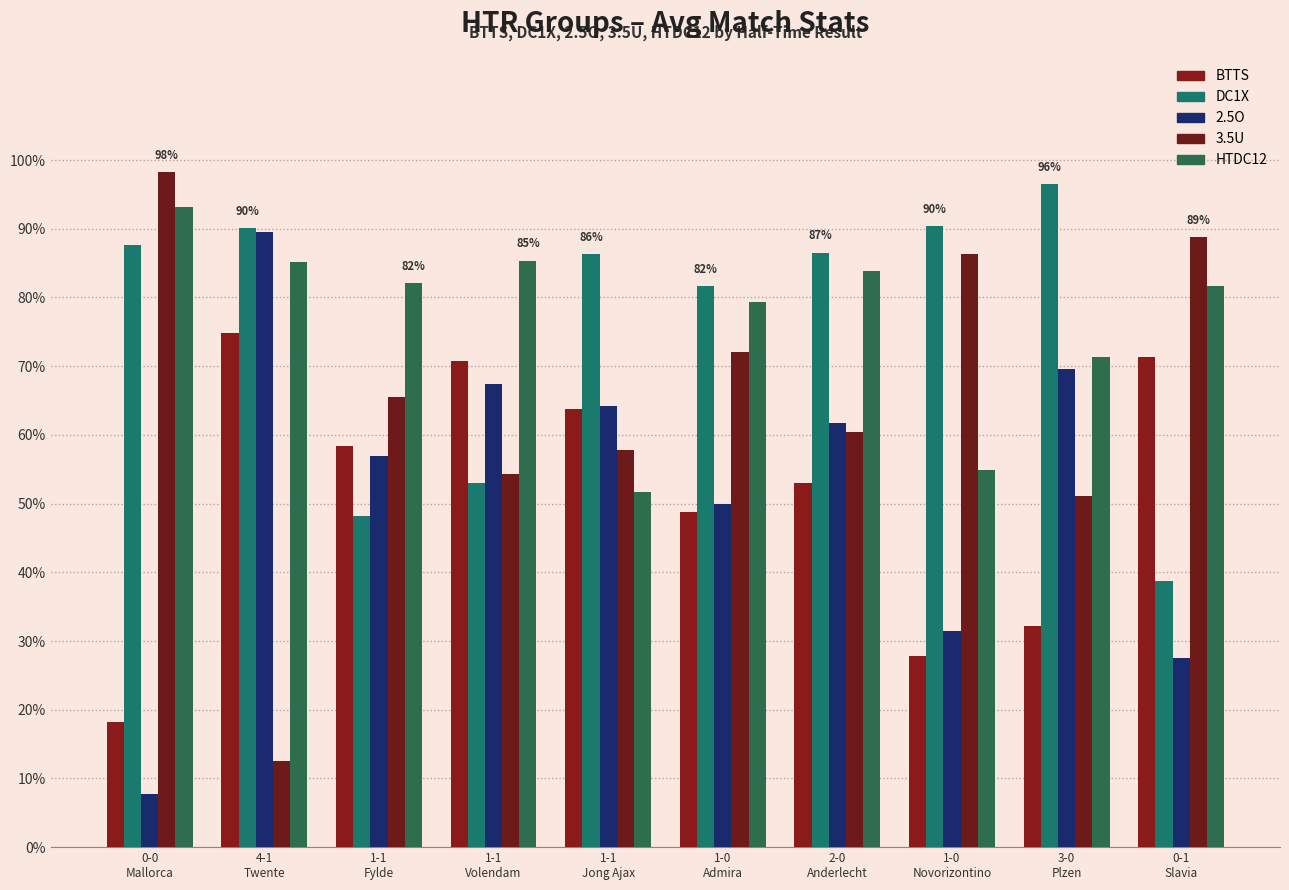

What position from the left is 1-0
Novorizontino?

8